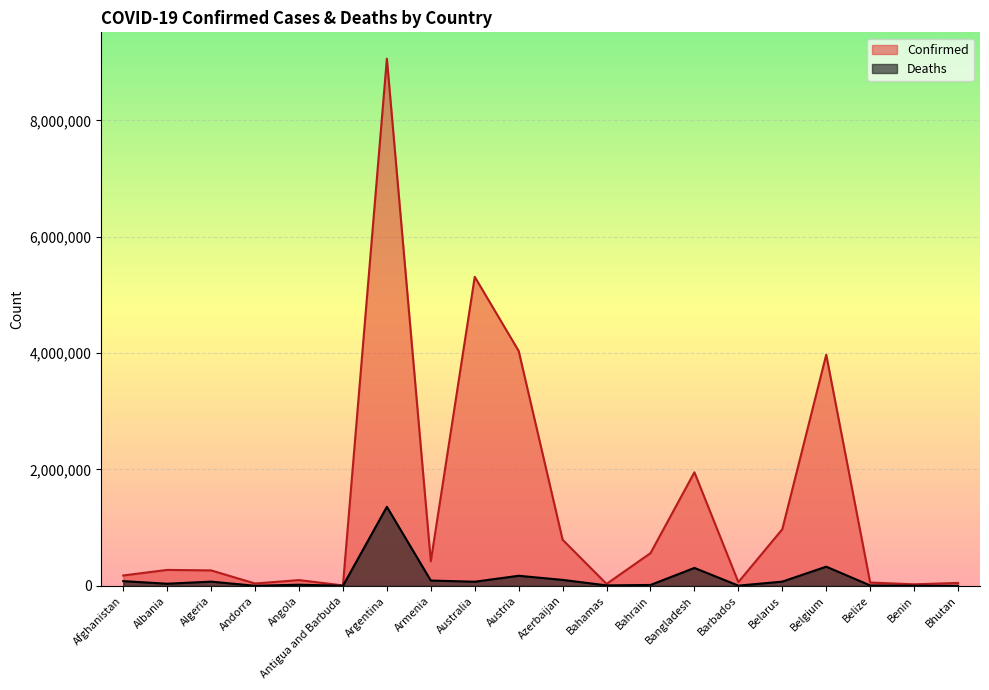

Rank the series by their maximum value, from lowest to highest.

Deaths, Confirmed